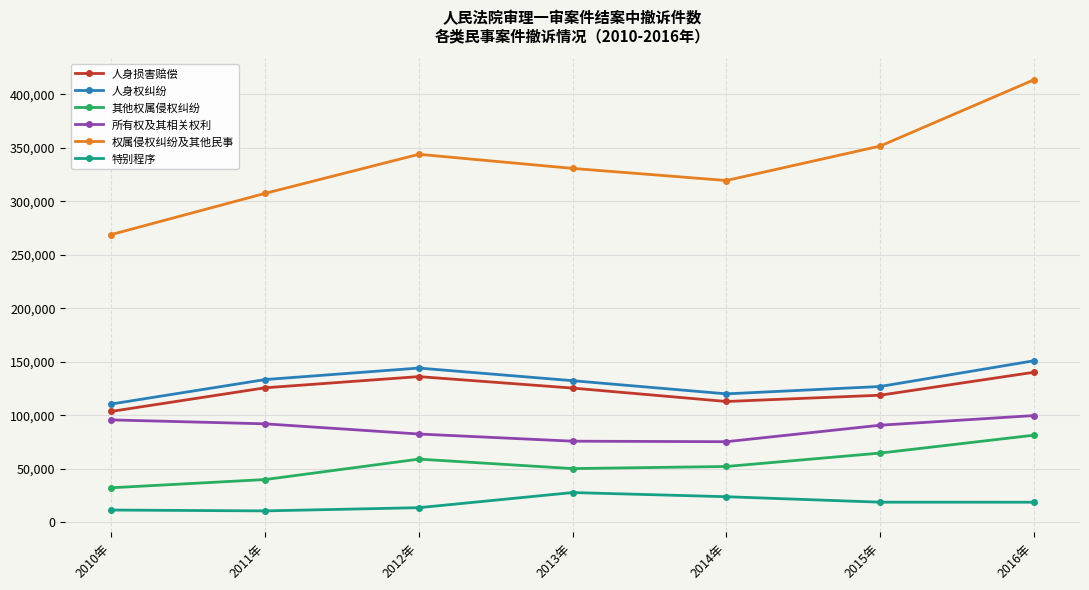

Is it true that 人身损害赔偿 equals 118868 at 2015年?

True